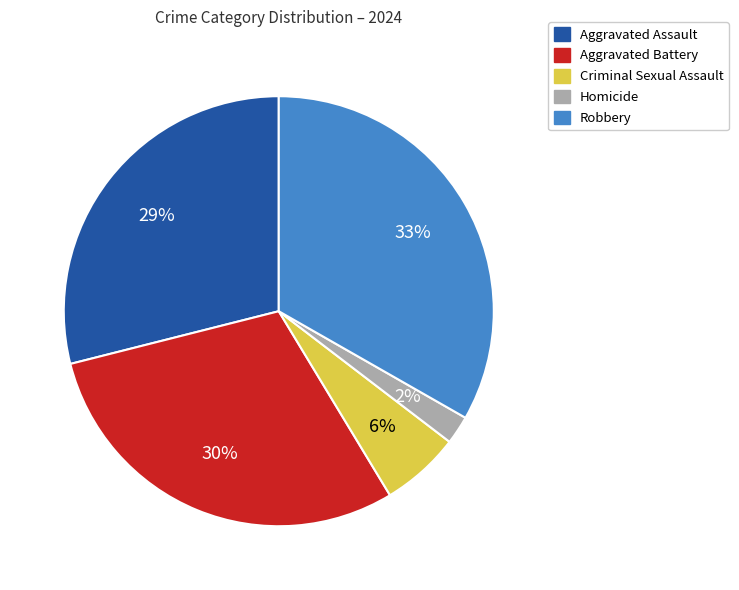

What is the largest slice in the pie chart?

Robbery